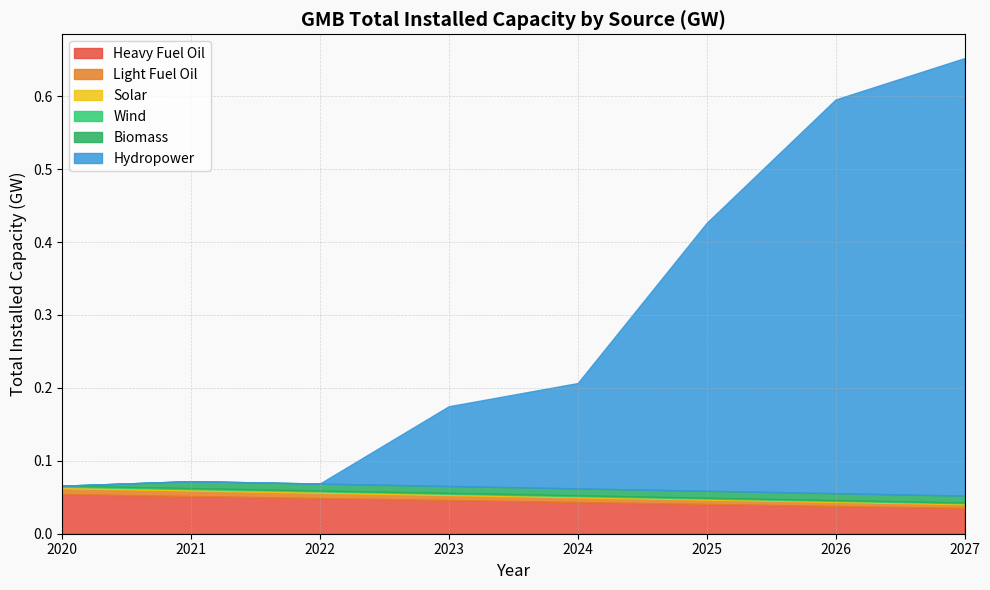

Reading right to left, list all the values displayed in this chart.

Heavy Fuel Oil: 0.0	0.0	0.0	0.0	0.0	0.0	0.1	0.1
Light Fuel Oil: 0.0	0.0	0.0	0.0	0.0	0.0	0.0	0.0
Solar: 0.0	0.0	0.0	0.0	0.0	0.0	0.0	0.0
Wind: 0.0	0.0	0.0	0.0	0.0	0.0	0.0	0.0
Biomass: 0.0	0.0	0.0	0.0	0.0	0.0	0.0	0.0
Hydropower: 0.6	0.5	0.4	0.1	0.1	0.0	0.0	0.0